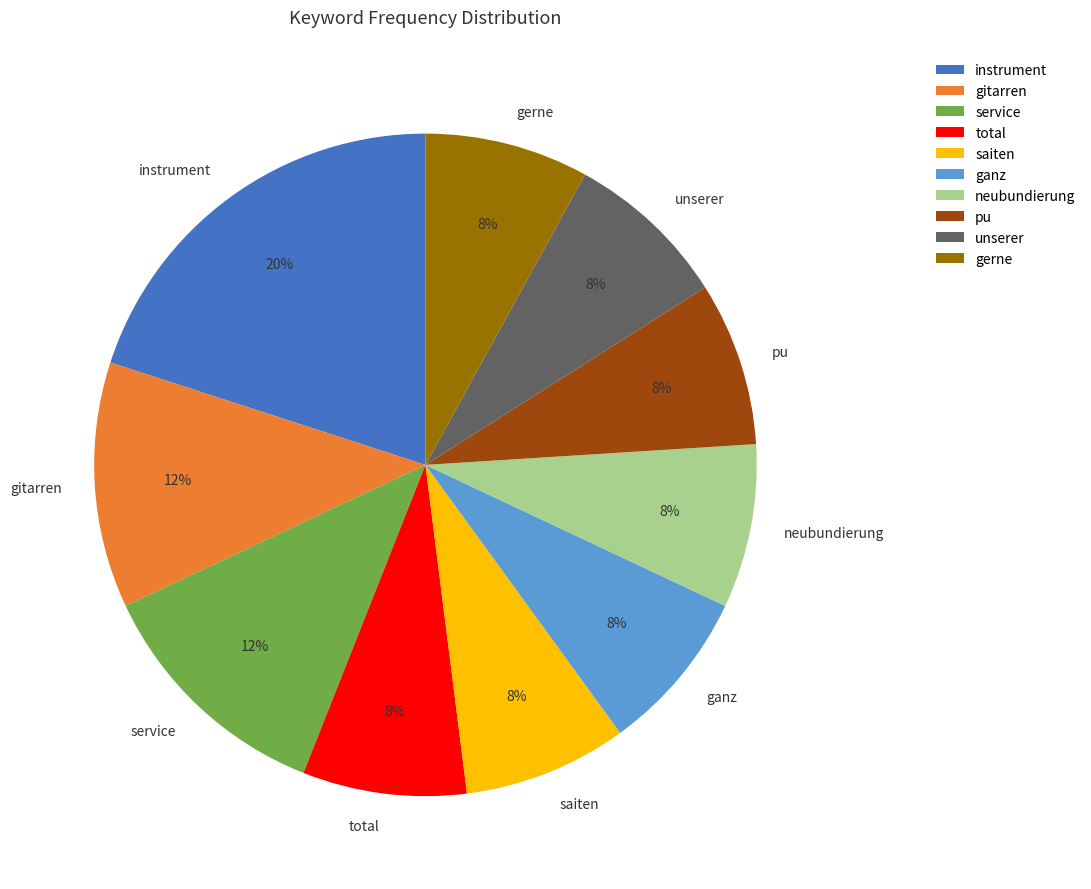

True or false: neubundierung accounts for 21% of the total.

False